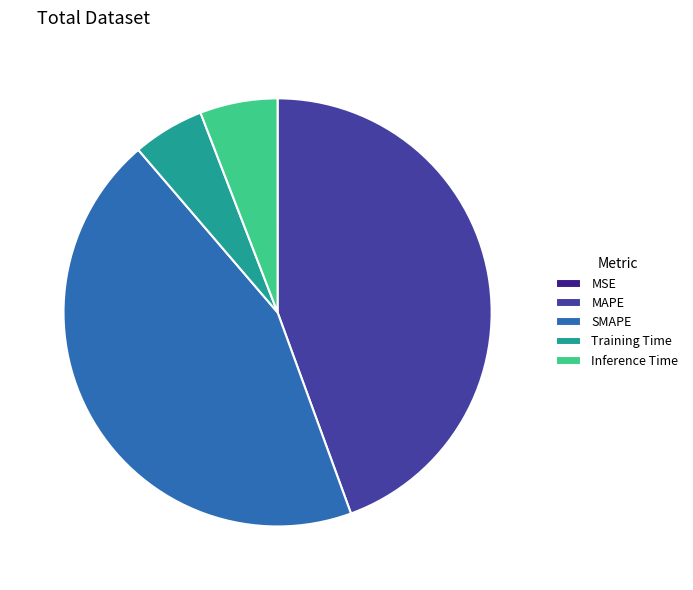

Is the sum of MAPE and SMAPE greater than half?

Yes